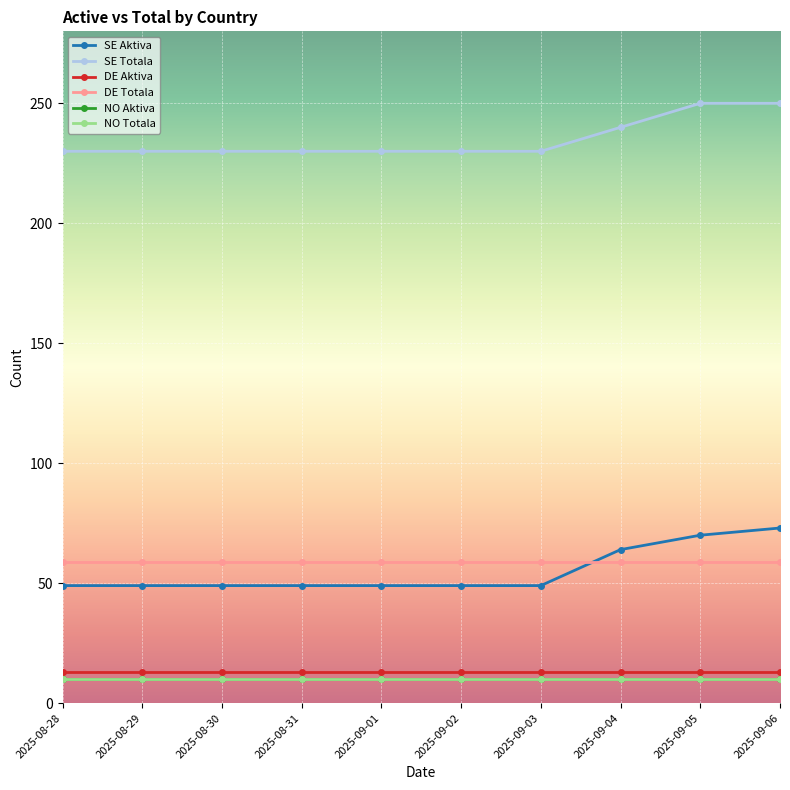

Rank the series by their maximum value, from lowest to highest.

NO Aktiva, NO Totala, DE Aktiva, DE Totala, SE Aktiva, SE Totala